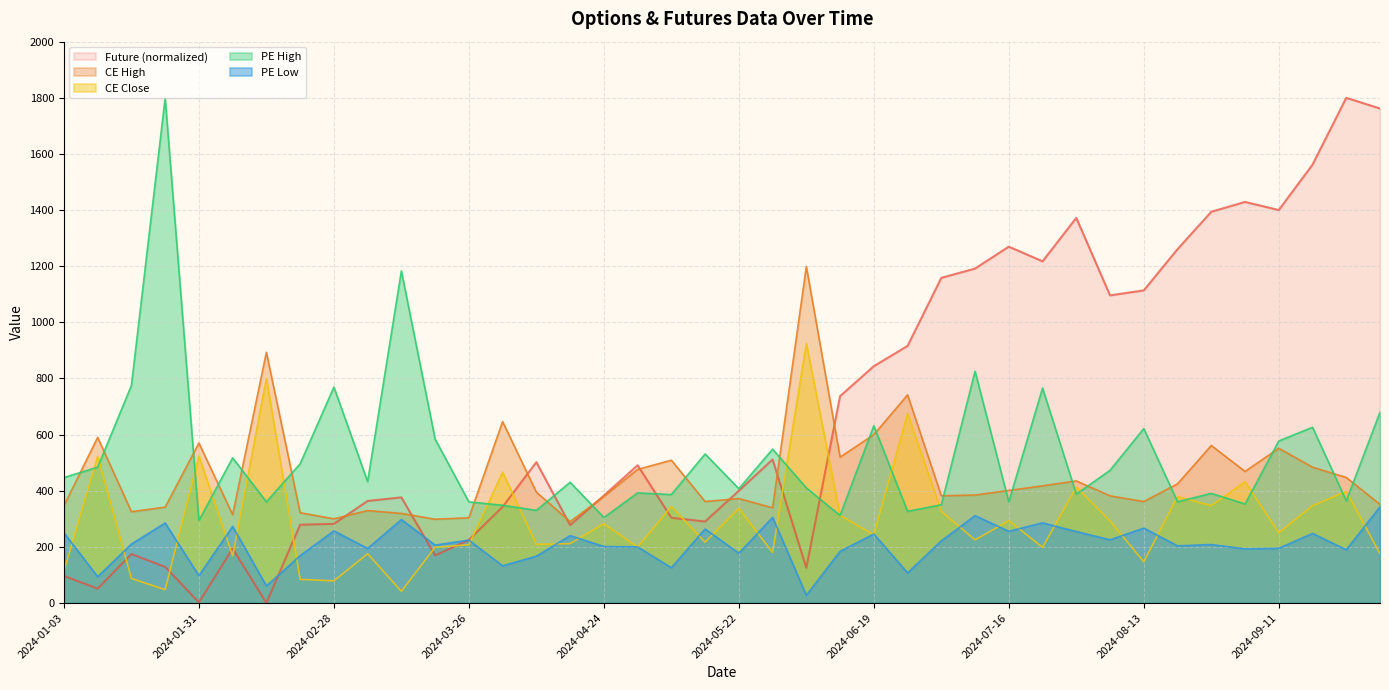

How many lines are shown in the chart?

5